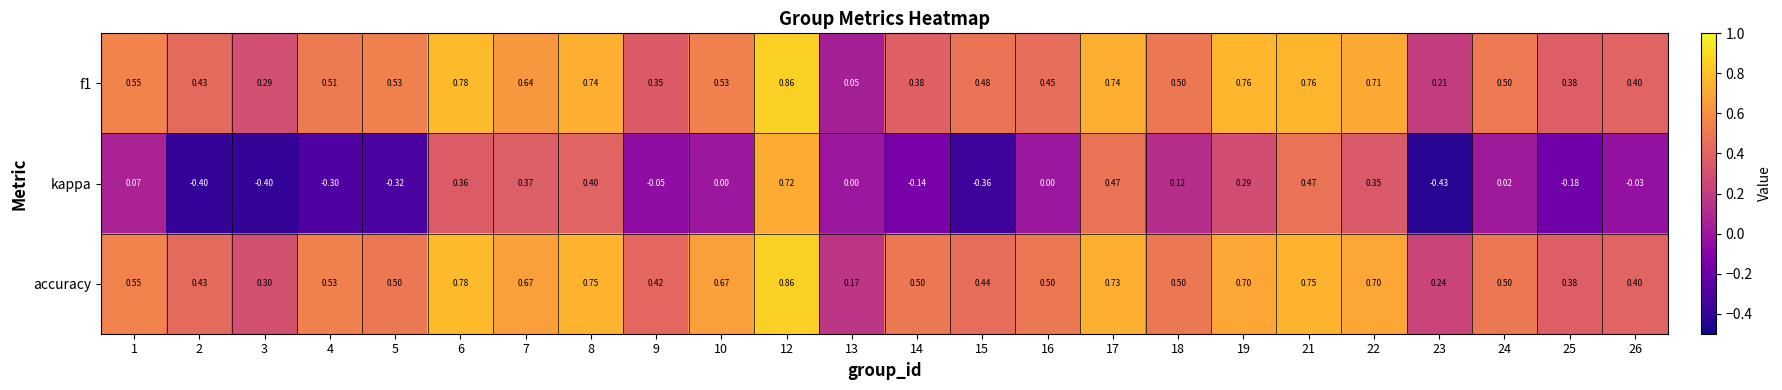

Which series has the largest total across all categories?

accuracy